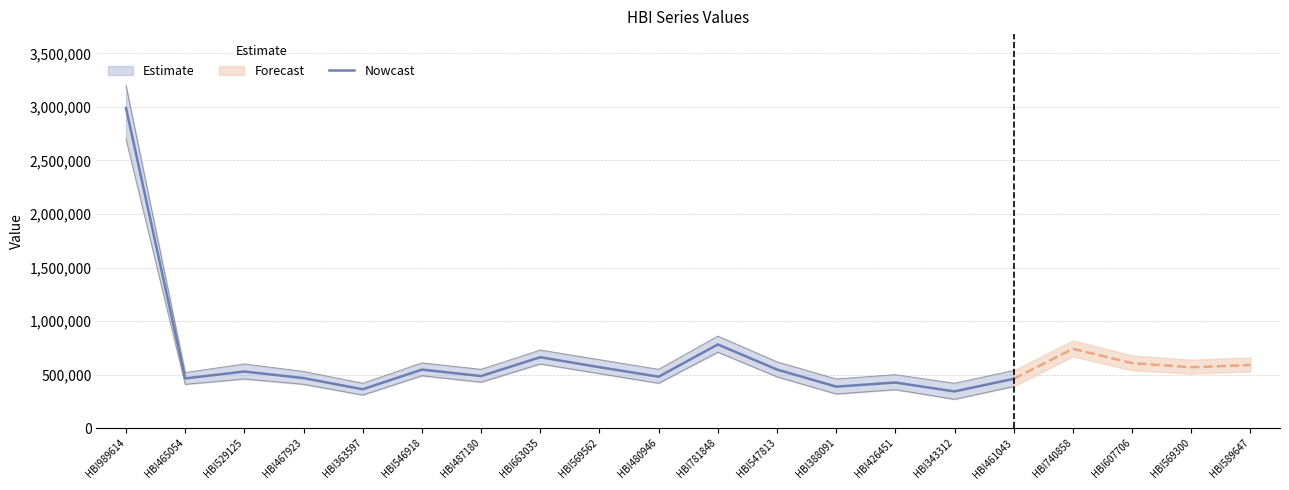

Rank the categories by value from lowest to highest.

HBI343312, HBI363597, HBI388091, HBI426451, HBI461043, HBI465054, HBI467923, HBI480946, HBI487180, HBI529125, HBI546918, HBI547813, HBI569562, HBI663035, HBI781848, HBI989614